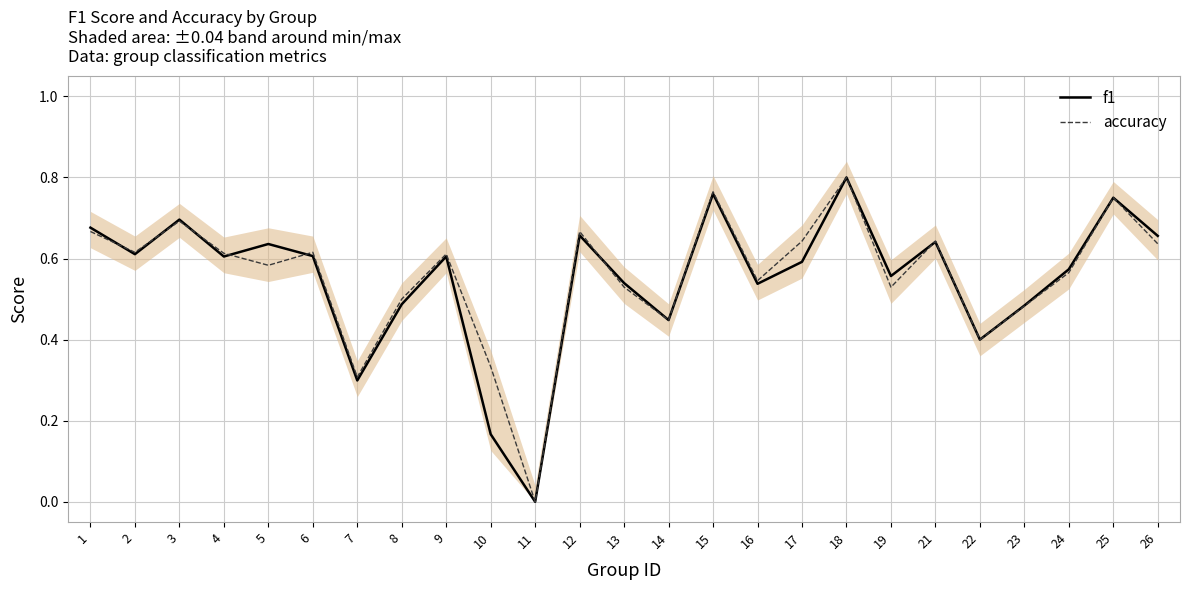

At how many categories does at least one series exceed 0?

24